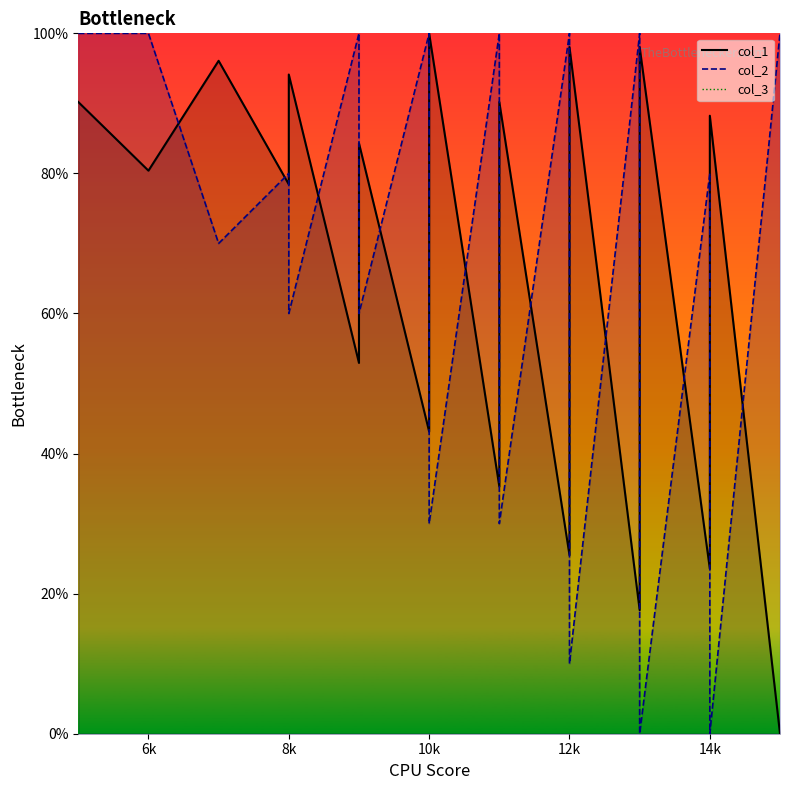

Rank the series at 11 from highest to lowest value.

col_2, col_1